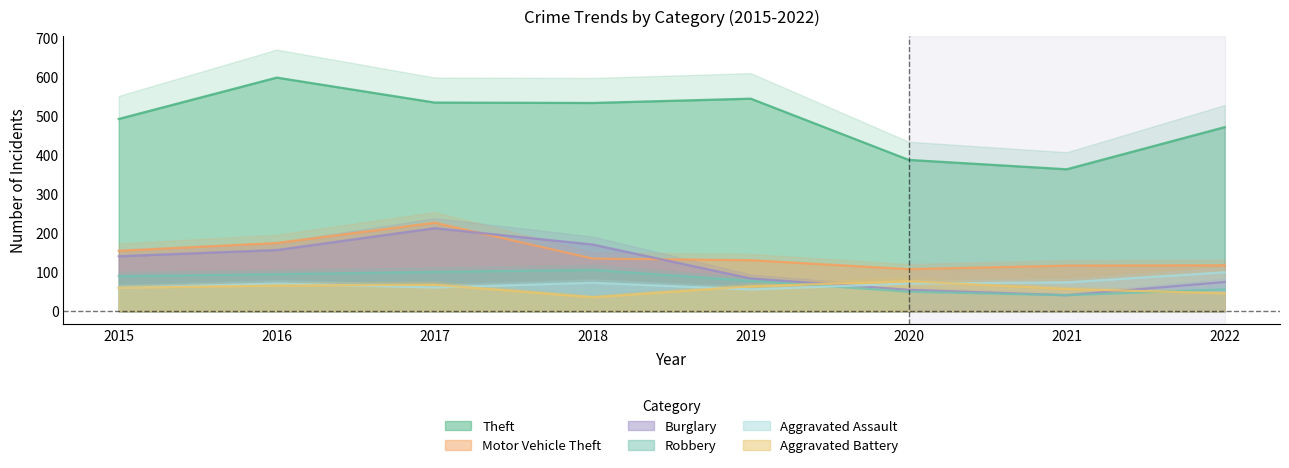

Reading right to left, extract all data points from this chart.

Theft: 472	364	388	545	534	535	599	493
Motor Vehicle Theft: 118	117	108	131	135	227	175	155
Burglary: 75	41	55	84	171	213	157	141
Robbery: 56	41	50	78	106	101	95	90
Aggravated Assault: 100	74	71	56	73	61	71	60
Aggravated Battery: 46	57	77	64	36	68	66	60